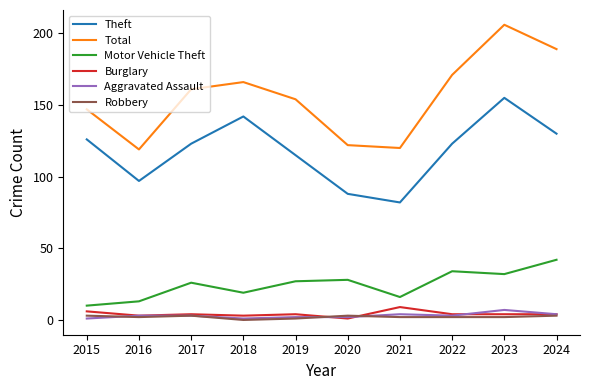

How many Aggravated Assault values are between 2 and 4?

7